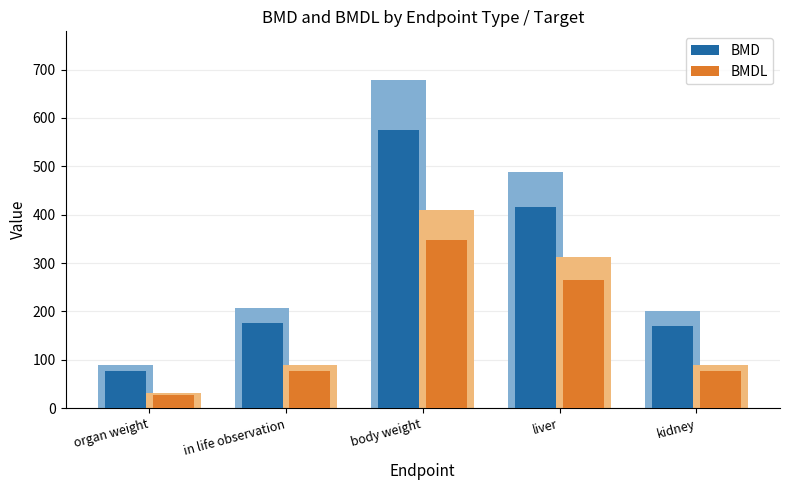

Which series changed the most between liver and kidney?

BMD